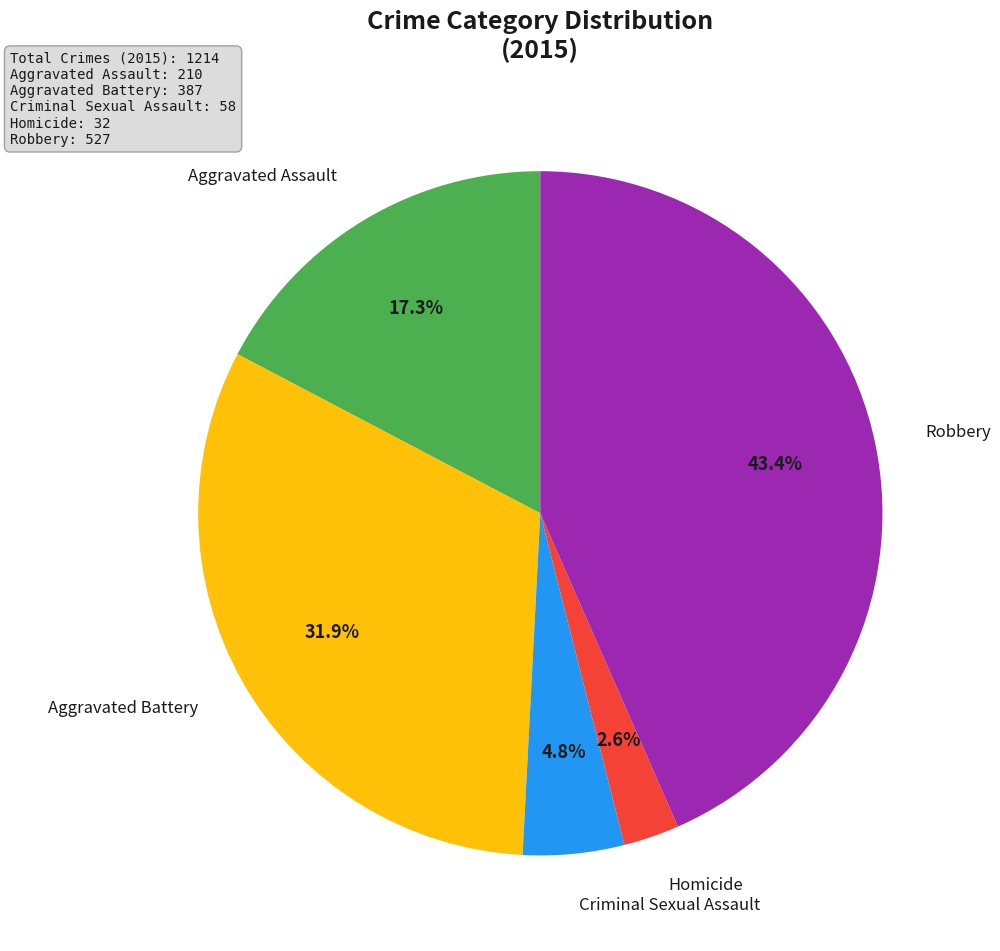

Is there any slice that represents more than half of the pie?

No